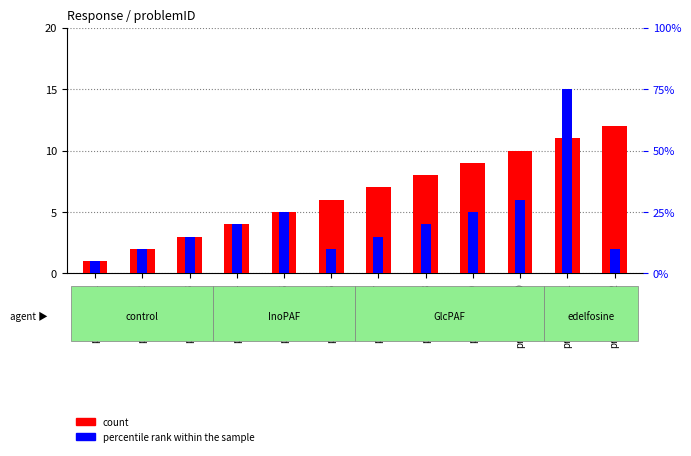

At which category is the sum across all series the highest?

problemID_11